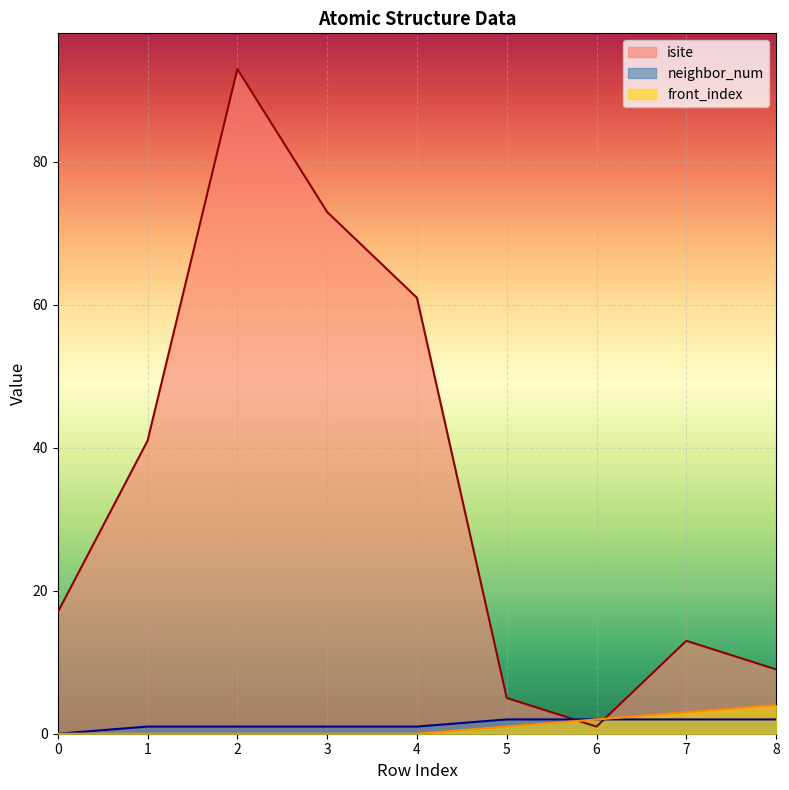

What is the average value of the front_index series?

1